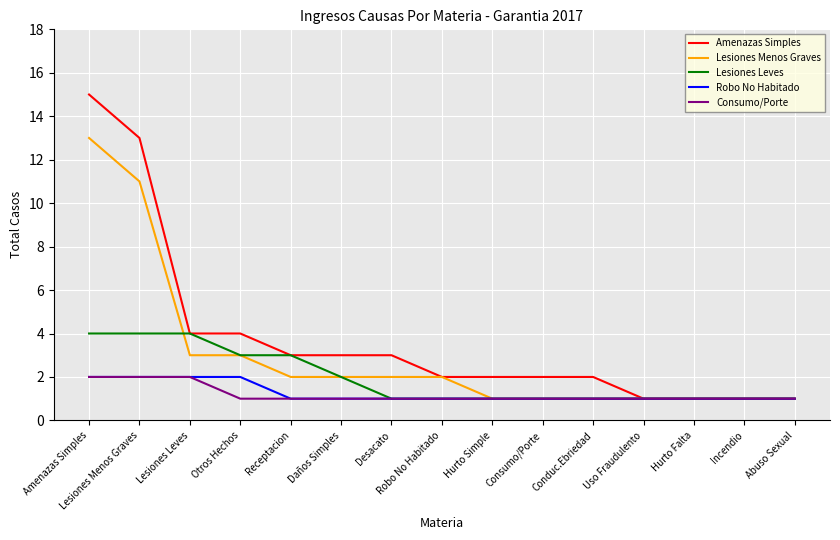

Which series has the largest total across all categories?

Amenazas Simples